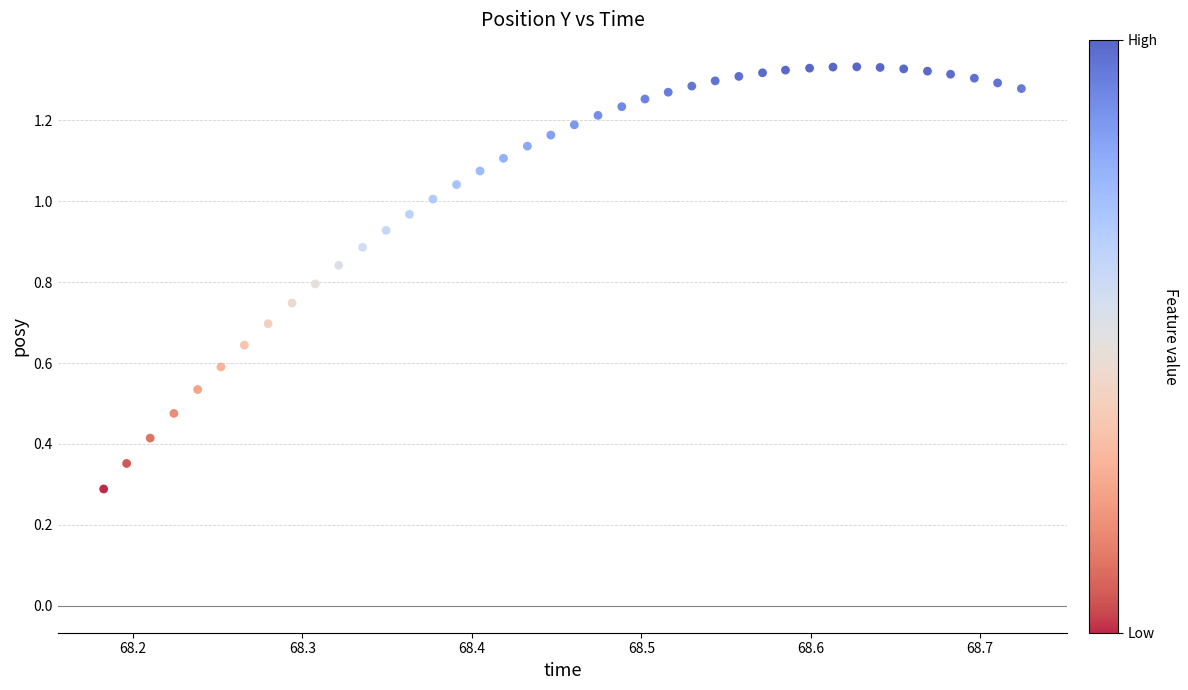

What Y value in the scatter plot is closest to 0?

0.3